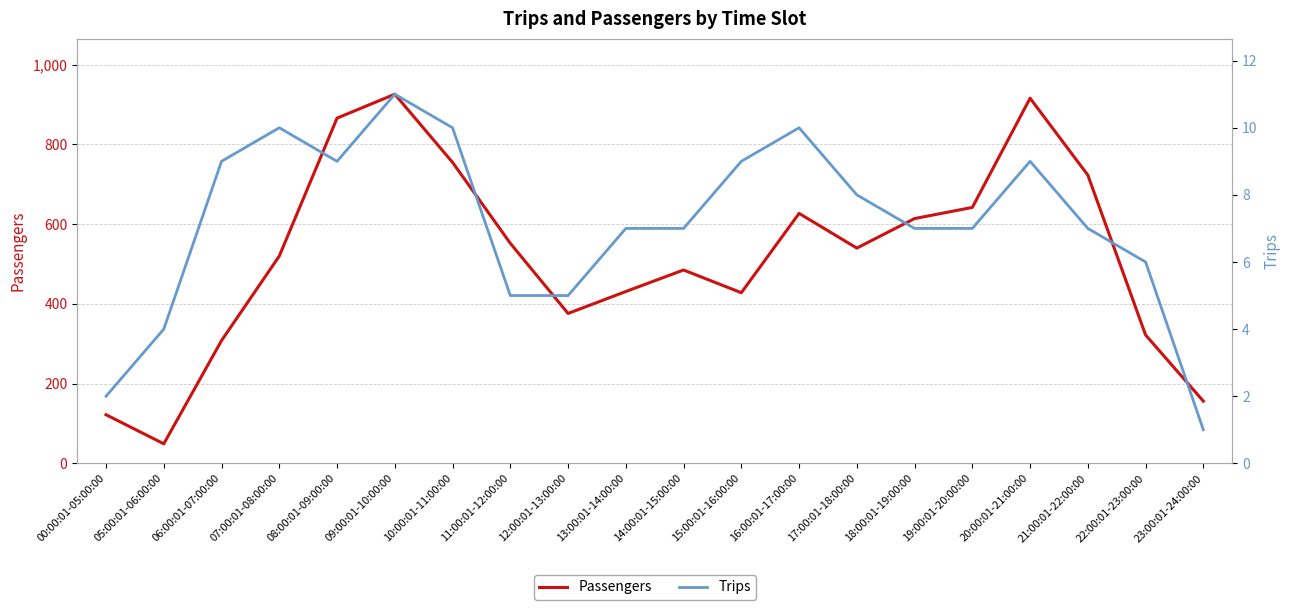

At which category does the chart reach its peak across all series?

09:00:01-10:00:00